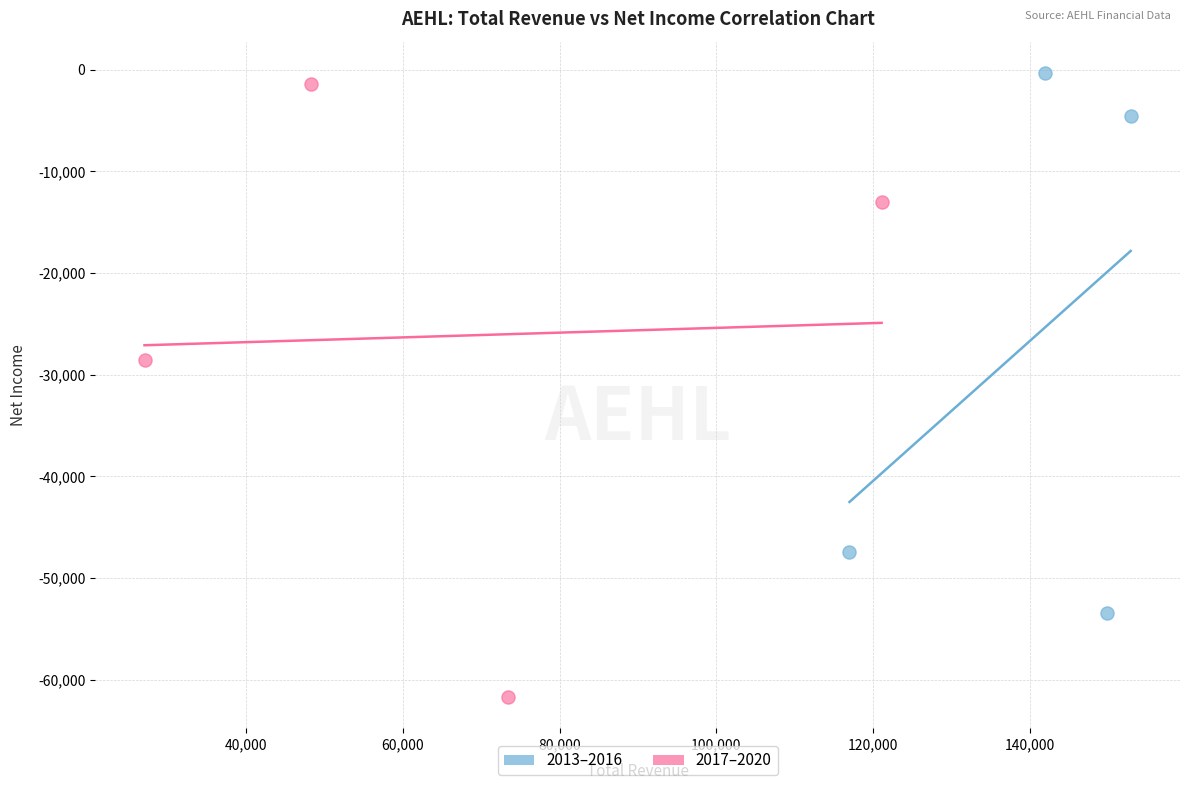

Which series has the widest spread of Y values?

2017–2020